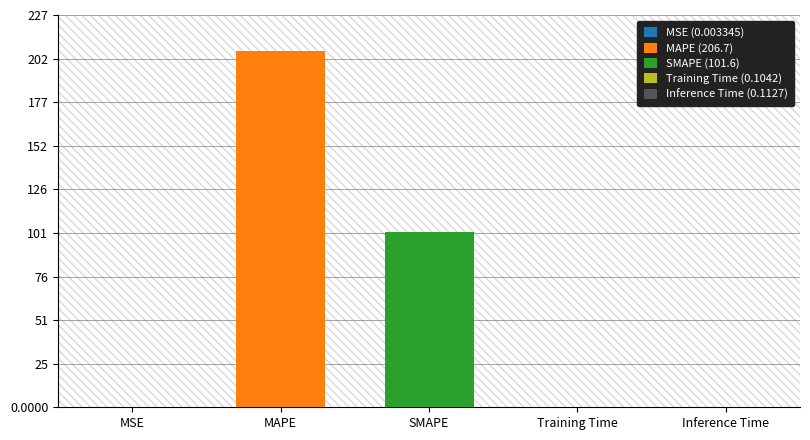

What is the label of the 4th bar from the right?

MAPE